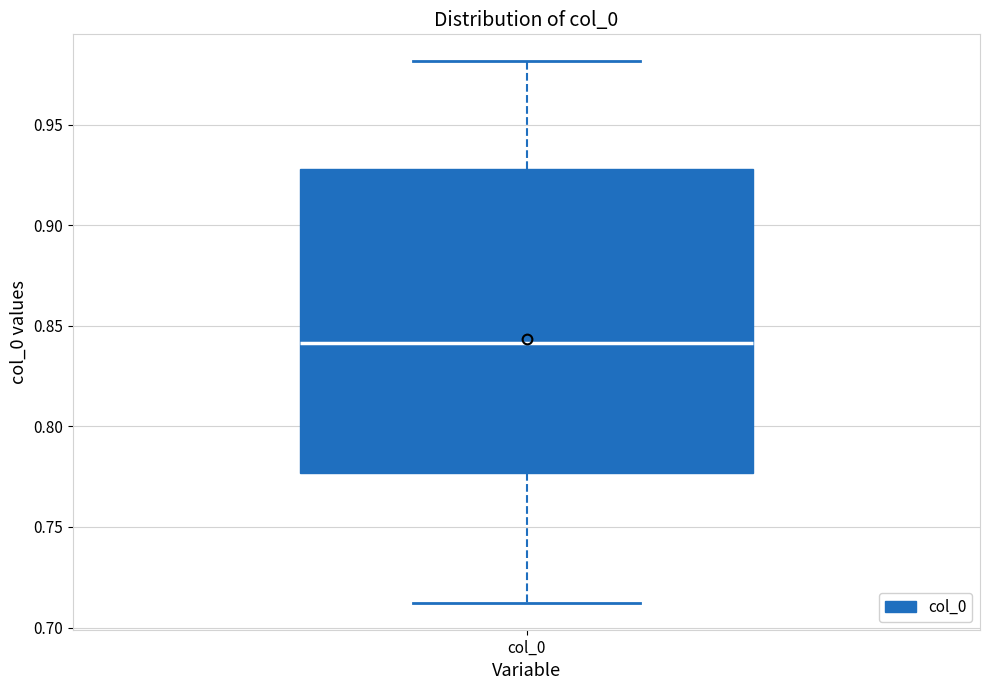

Where is the lower edge of the box for col_0 on the y-axis? The values are not printed on the chart, so give them approximately, as read against the axis.

0.775